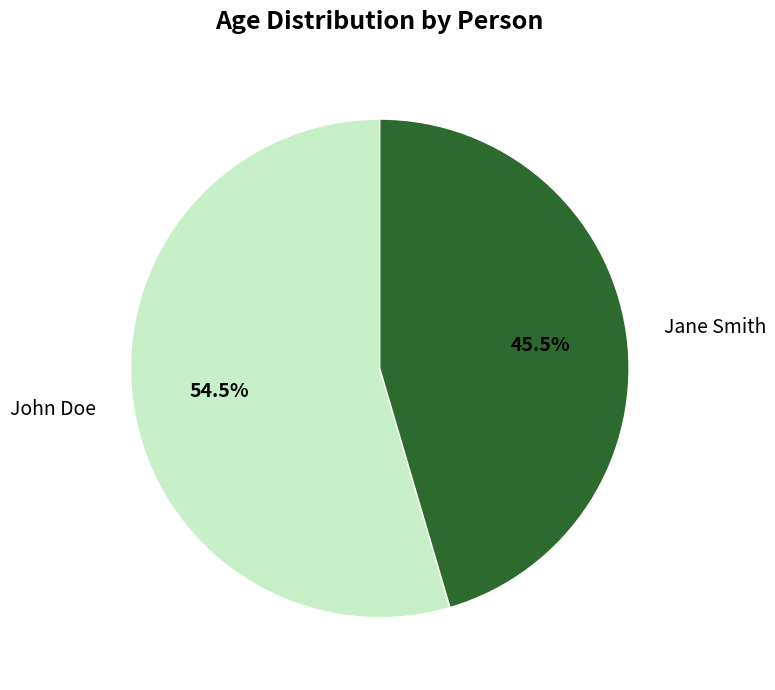

Does any single category account for the majority?

Yes